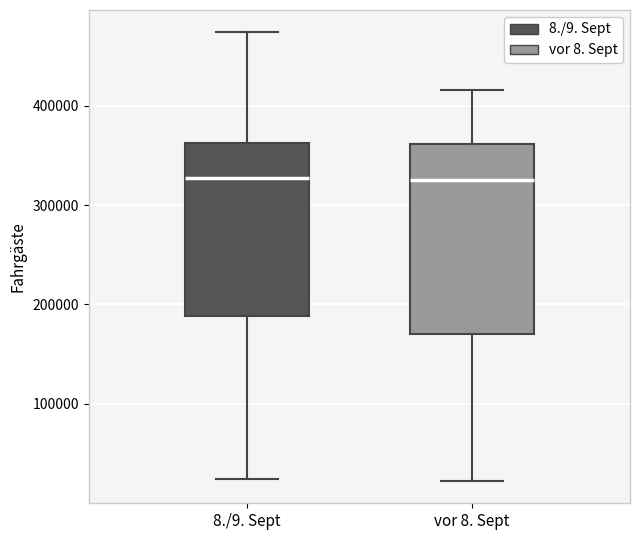

Comparing the boxes themselves (not the whiskers), which one is the tallest?

vor 8. Sept